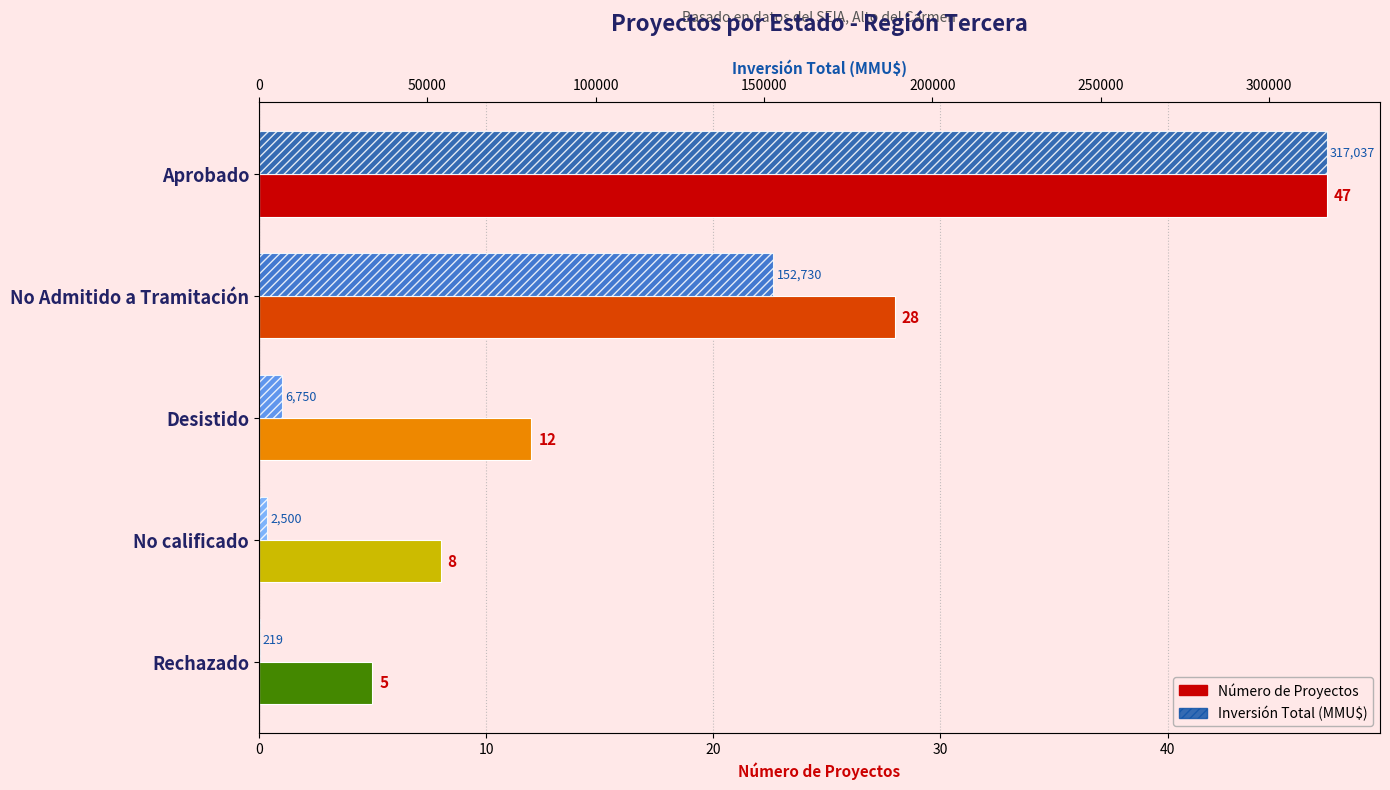

At how many categories does at least one series exceed 245526?

1